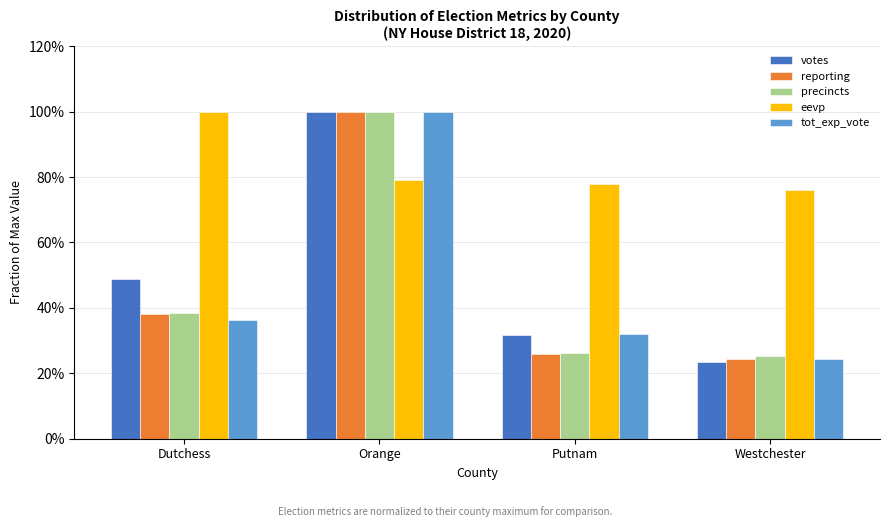

Does the chart contain any negative values?

No